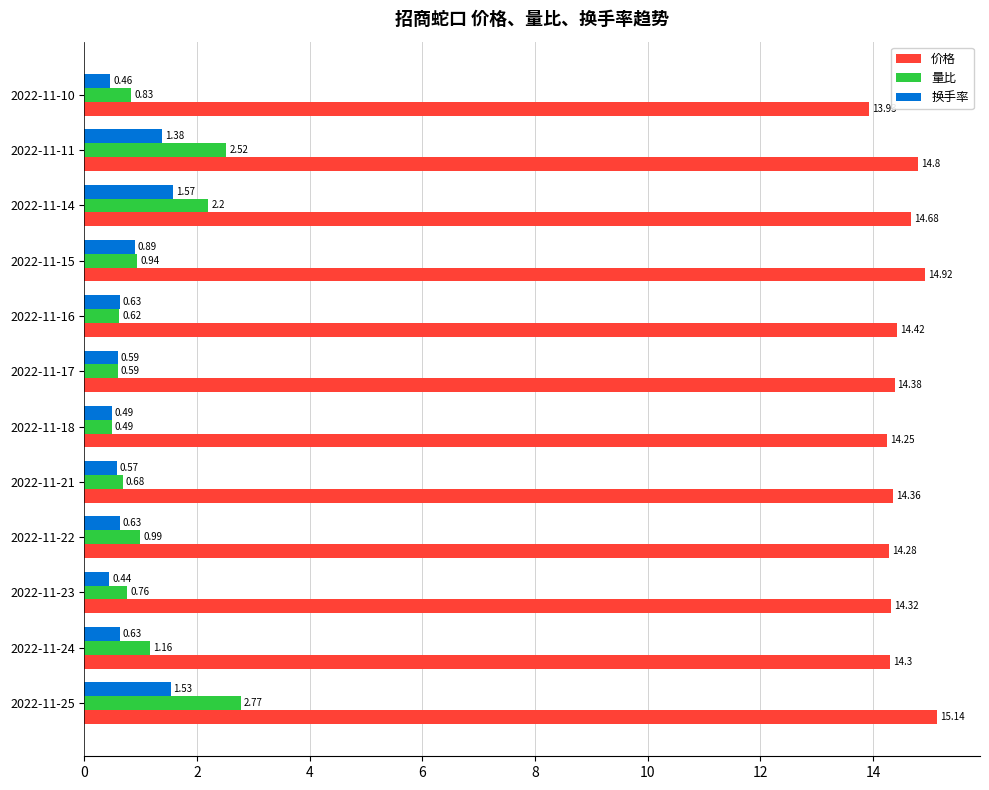

Which series has the largest total across all categories?

价格